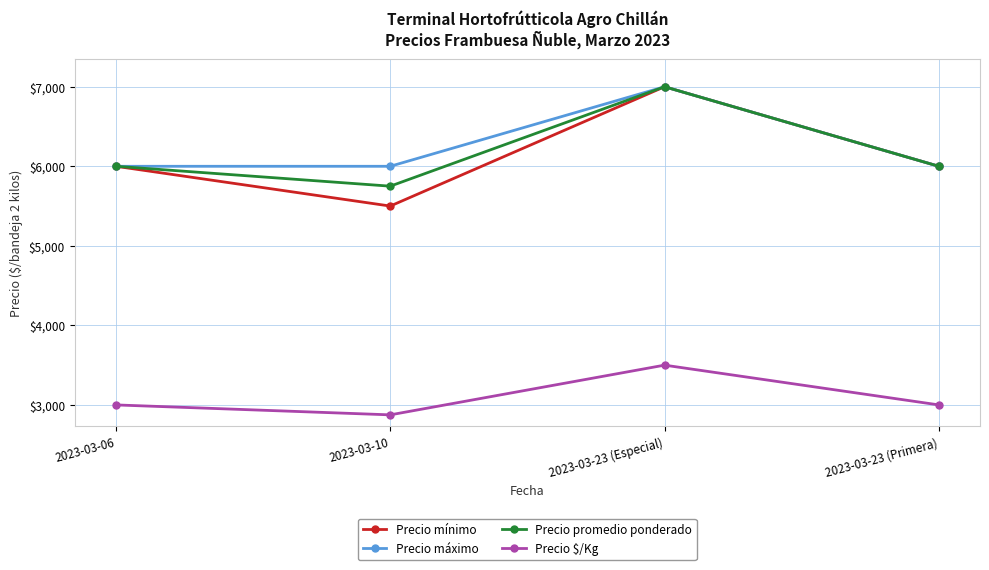

True or false: Precio $/Kg has a value of 2875 at 2023-03-10.

True